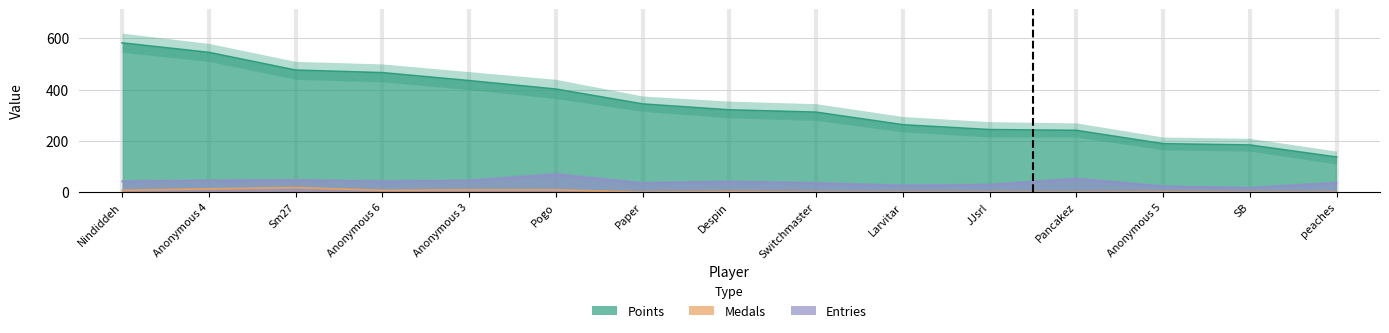

The value of Points at Despin is 321. True or false?

True